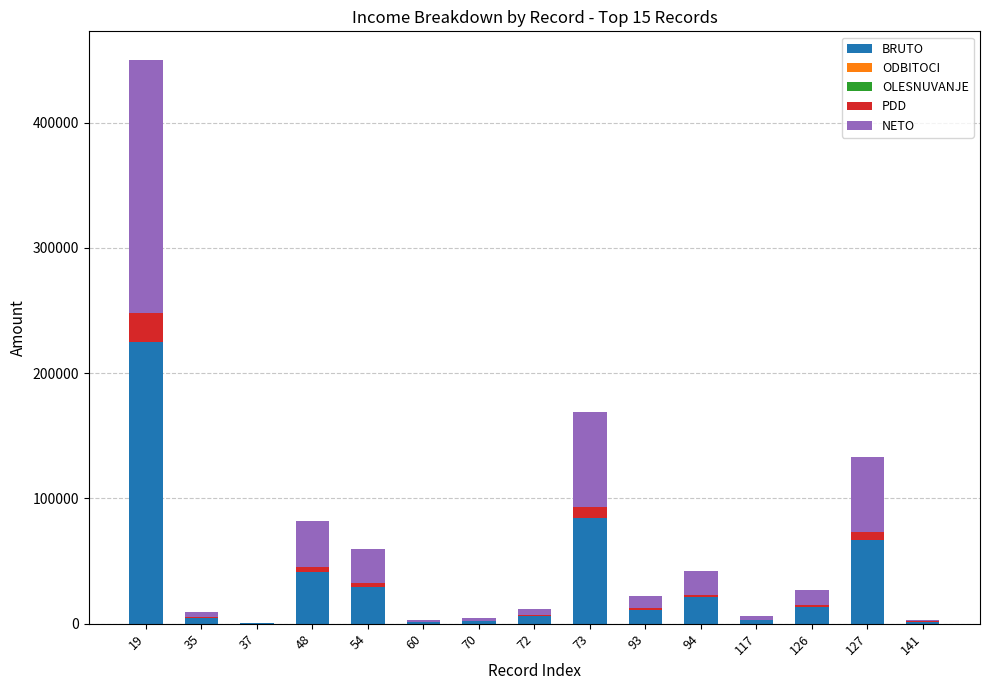

Are the bars grouped side by side (vs. stacked)?

No